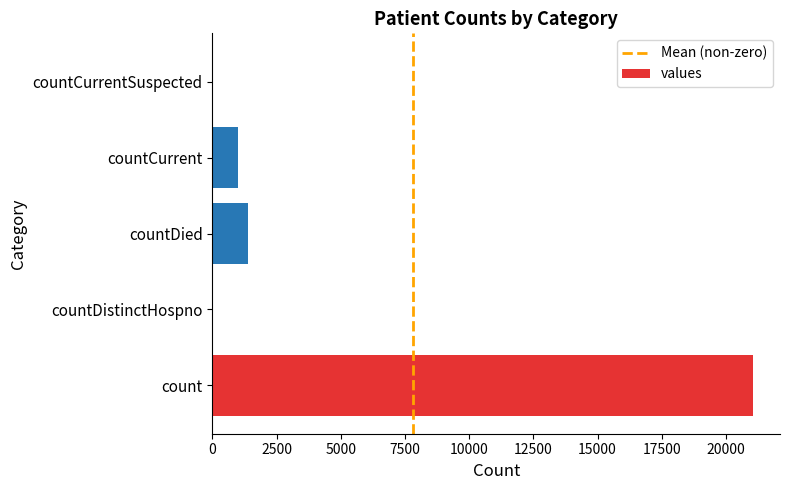

At which label is the value closest to 10525?

countDied